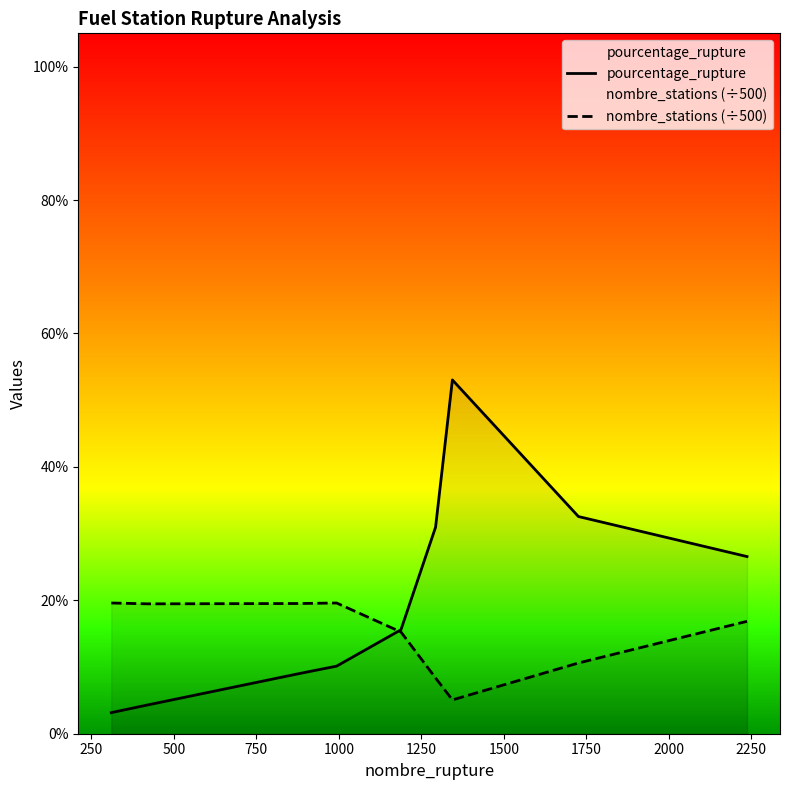

How many times do nombre_stations (÷500) and pourcentage_rupture cross each other?

1